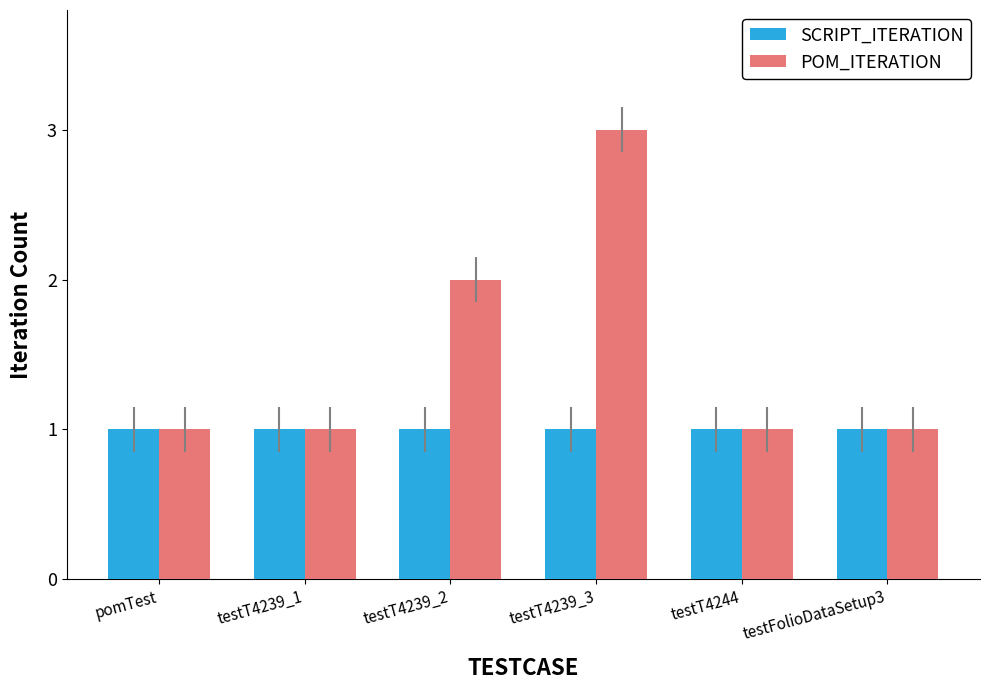

Reading left to right, transcribe all the data shown in this chart.

SCRIPT_ITERATION: 1	1	1	1	1	1
POM_ITERATION: 1	1	2	3	1	1